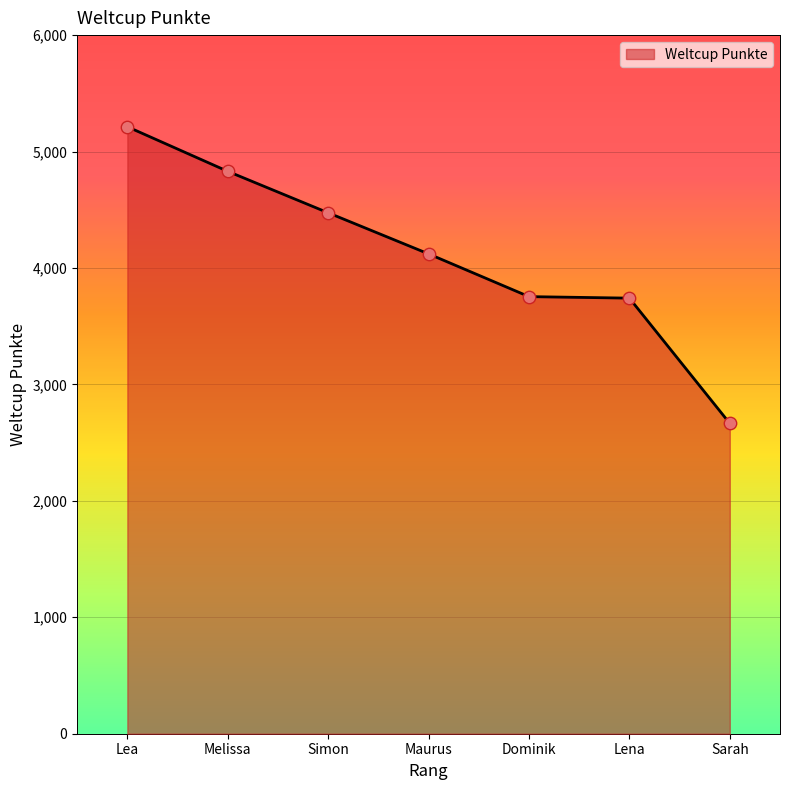

What is the change in value from Melissa to Sarah?

-2165